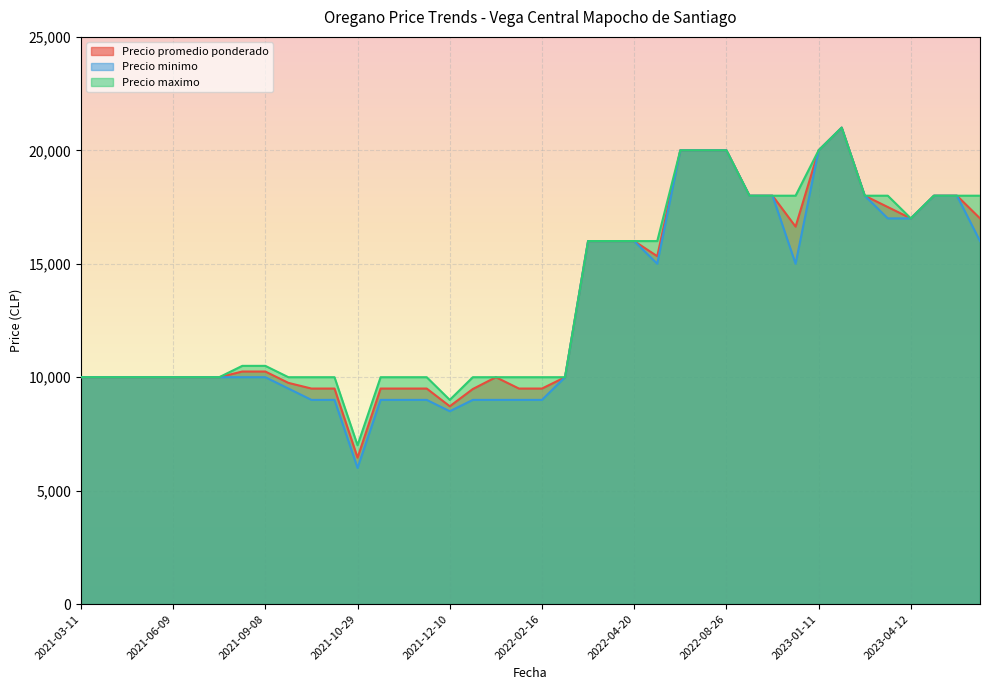

What is the approximate value of Precio minimo at 2023-04-19?

18000